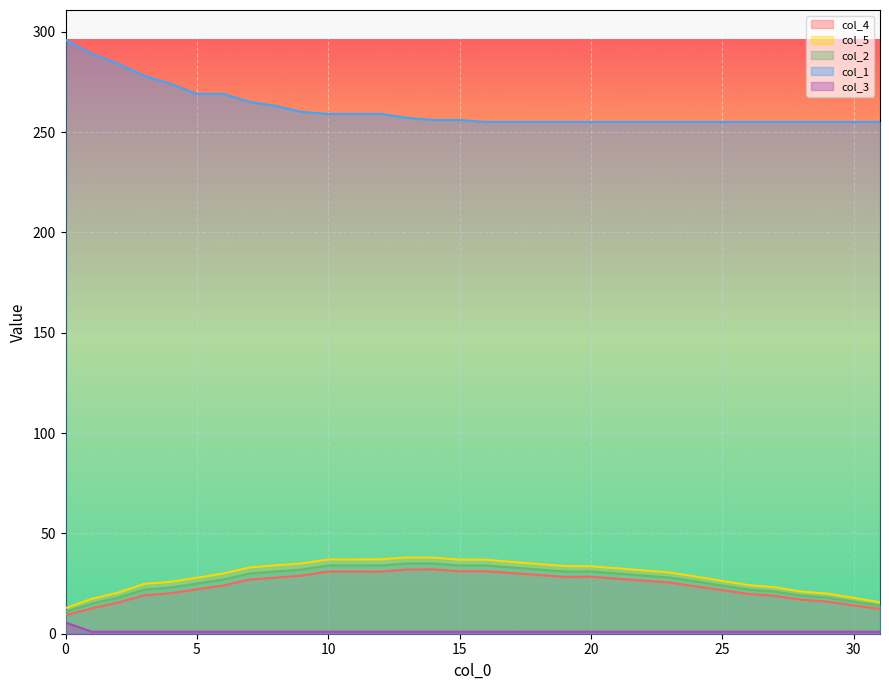

What is the value of the col_3 point at the 32nd from the left?

1.0